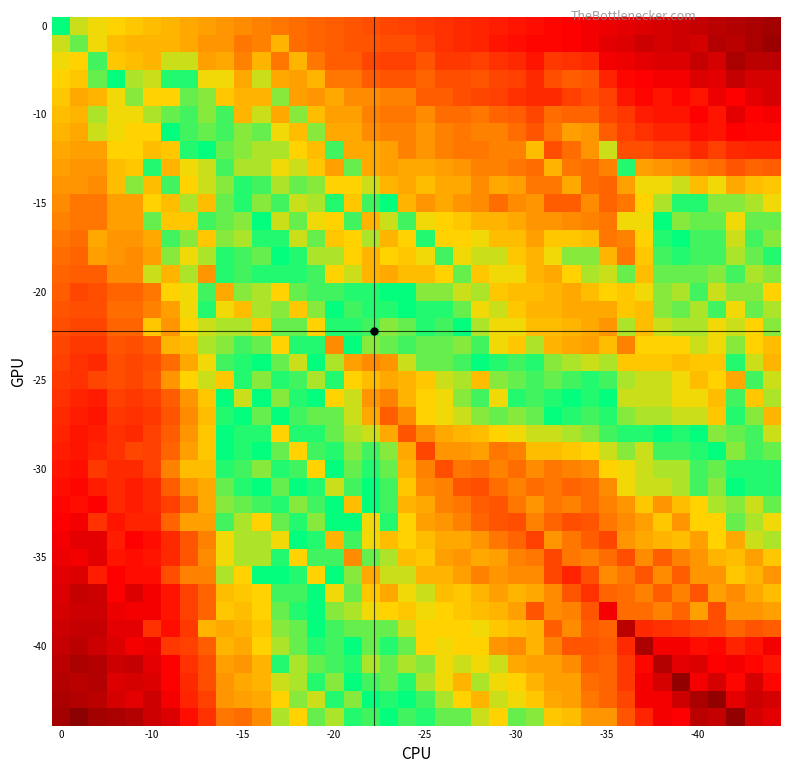

Count the number of categories in the chart.

40